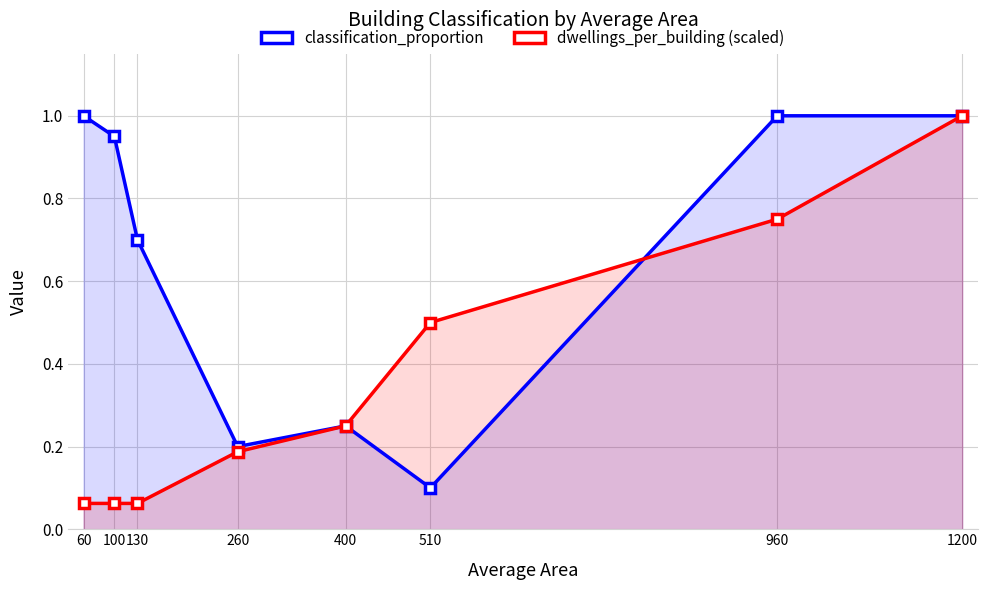

Reading left to right, transcribe all the data shown in this chart.

classification_proportion: 60=1.0	100=0.9	130=0.7	260=0.2	400=0.2	510=0.1	960=1.0	1200=1.0
dwellings_per_building (scaled): 60=0.1	100=0.1	130=0.1	260=0.2	400=0.2	510=0.5	960=0.8	1200=1.0